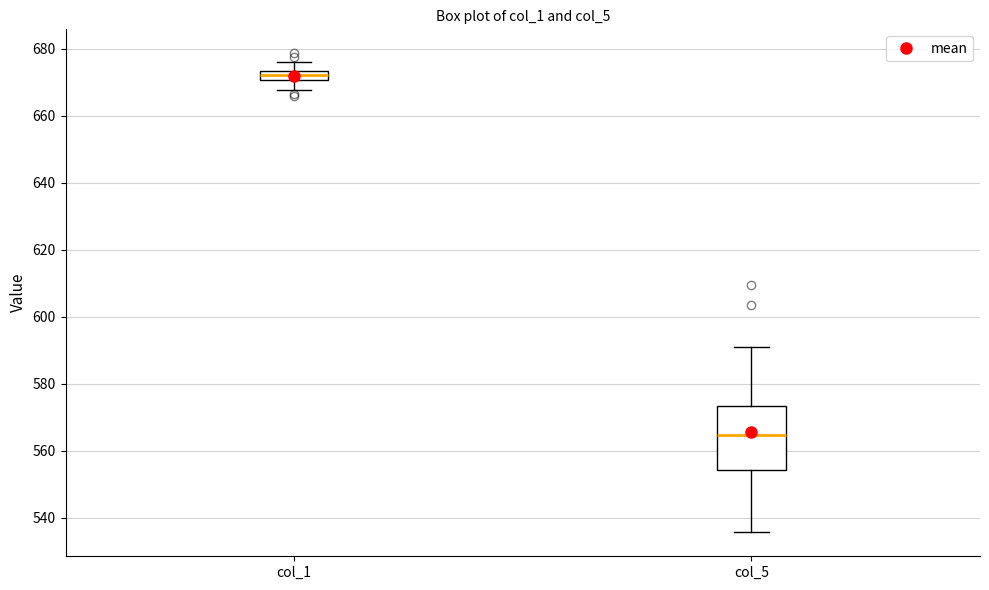

Which box has the lowest median line?

col_5